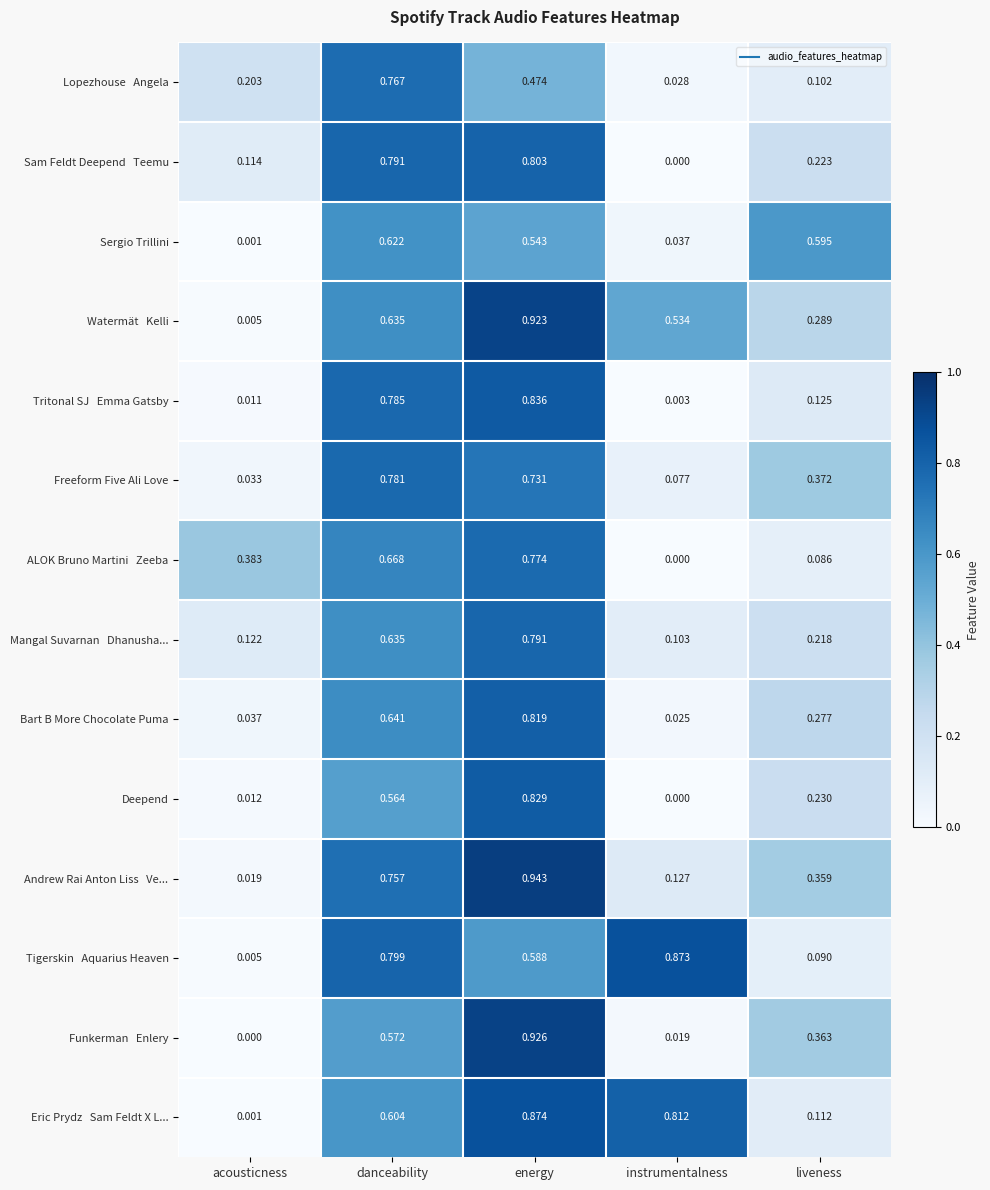

At which category is the sum across all series the highest?

energy